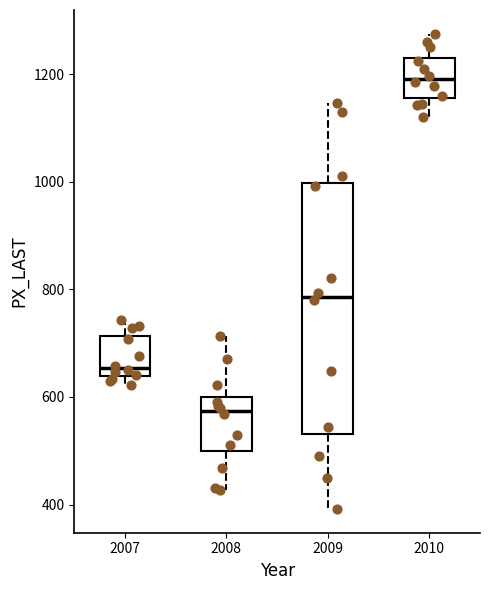

Where does the upper whisker of the box at x = 2009 end on the y-axis? The values are not printed on the chart, so give them approximately, as read against the axis.

1140